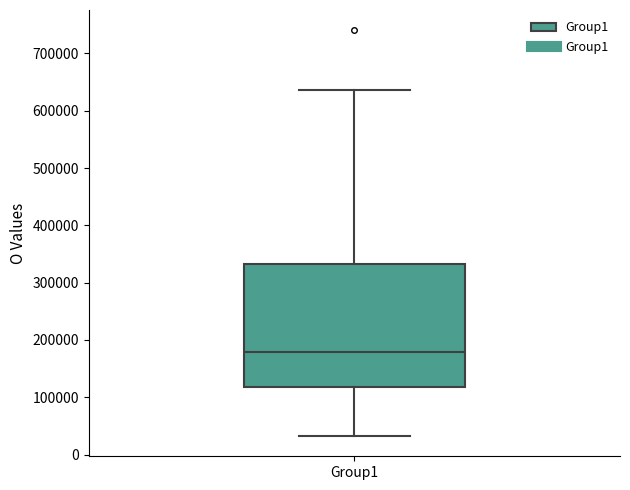

Where does the median line of the box for Group1 sit on the y-axis? The values are not printed on the chart, so give them approximately, as read against the axis.

180000